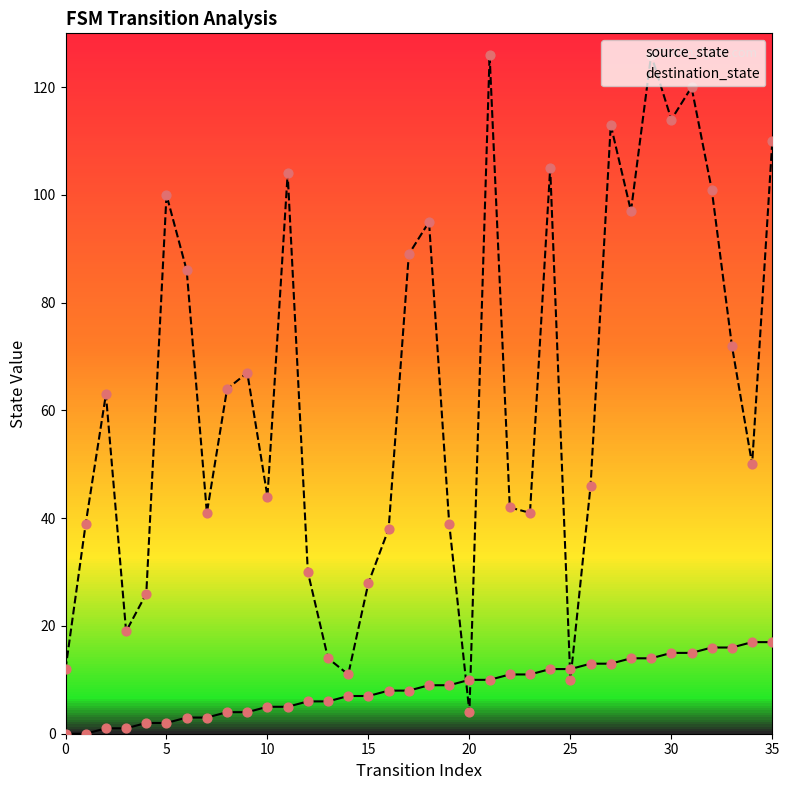

Which series reaches the maximum Y coordinate?

destination_state